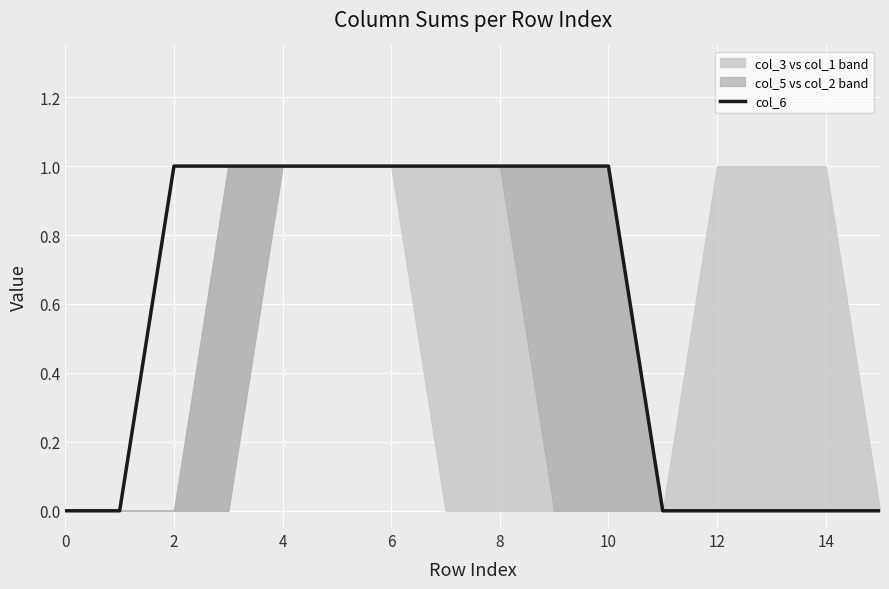

How many values are below 1?

7